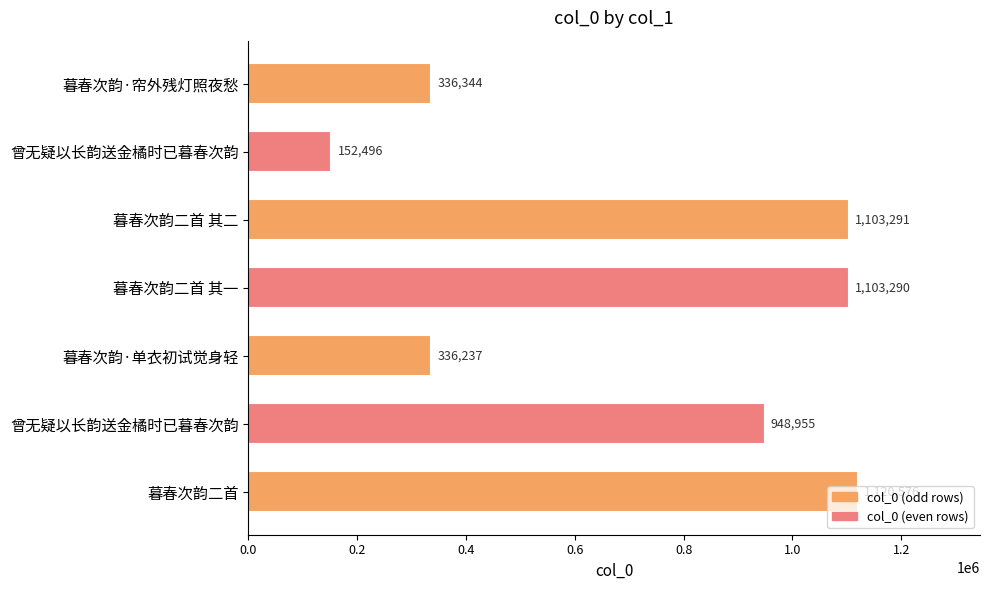

Does the chart contain stacked bars?

No